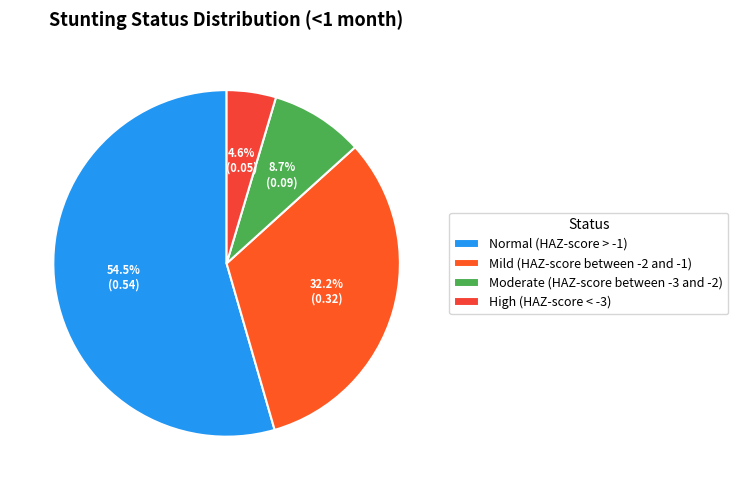

What is the change in value from Normal (HAZ-score > -1) to High (HAZ-score < -3)?

-0.5